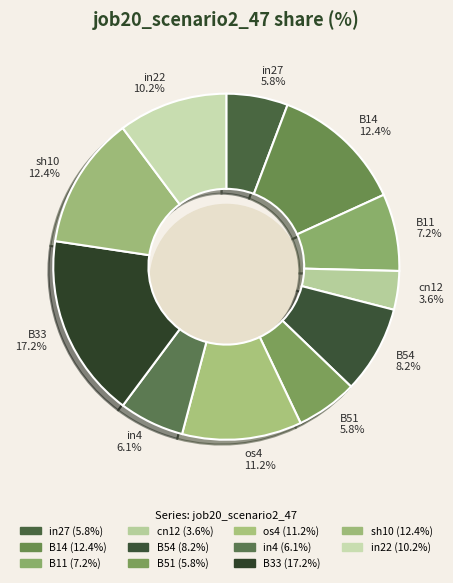

Rank the categories by value from highest to lowest.

B33, B14, sh10, os4, in22, B54, B11, in4, in27, B51, cn12